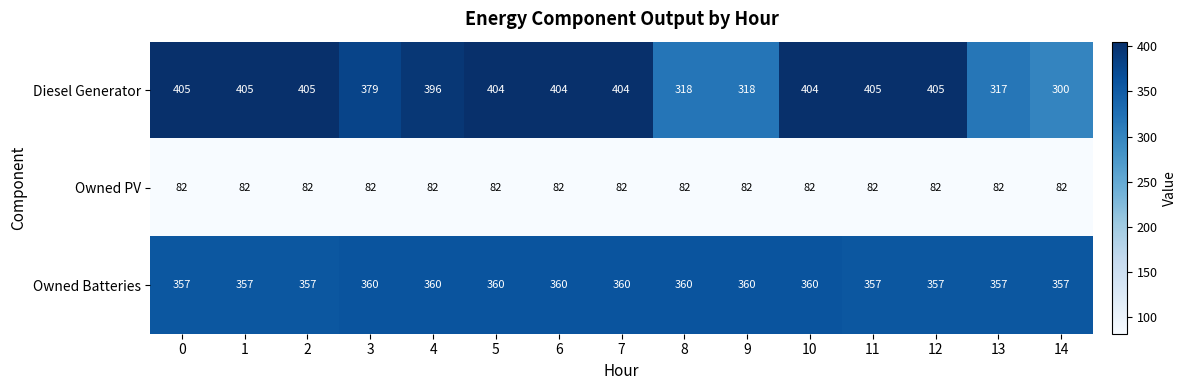

What is the sum of all Owned Batteries values?

5379